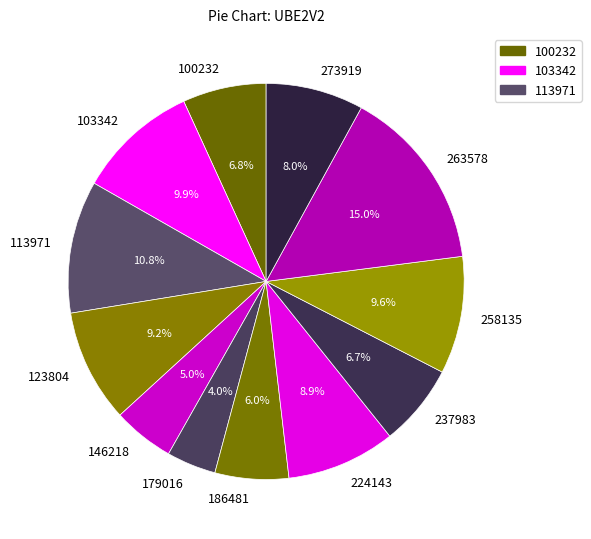

Approximately how many times larger is the value at 258135 compared to 123804?

1.0